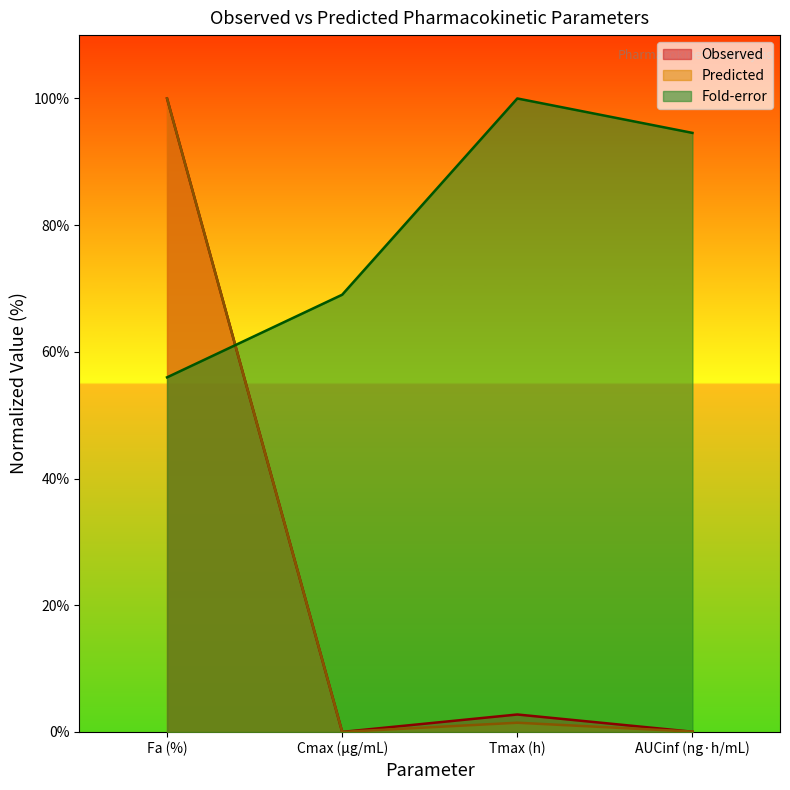

What is the approximate value of Fold-error at Fa (%)?

56.0